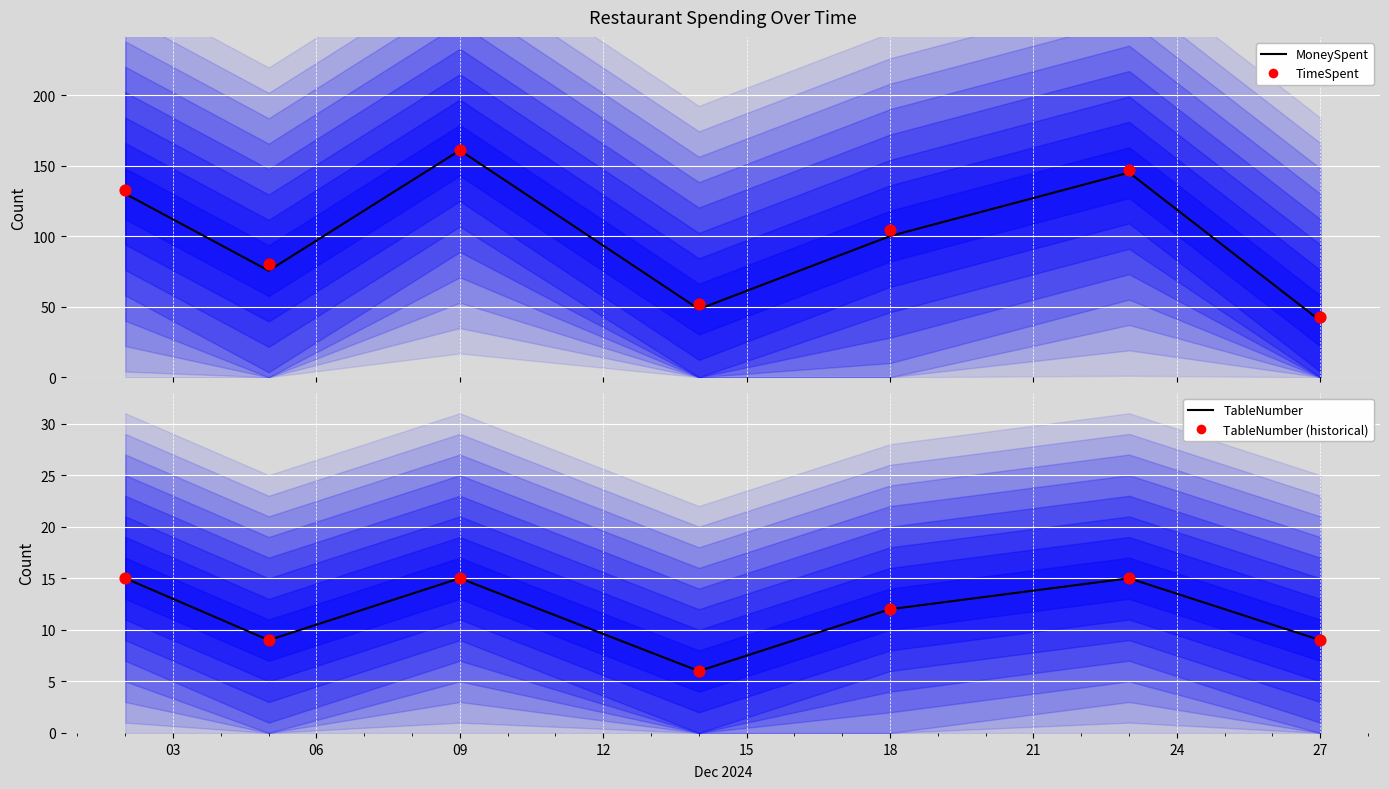

Which series has the largest total across all categories?

TimeSpent